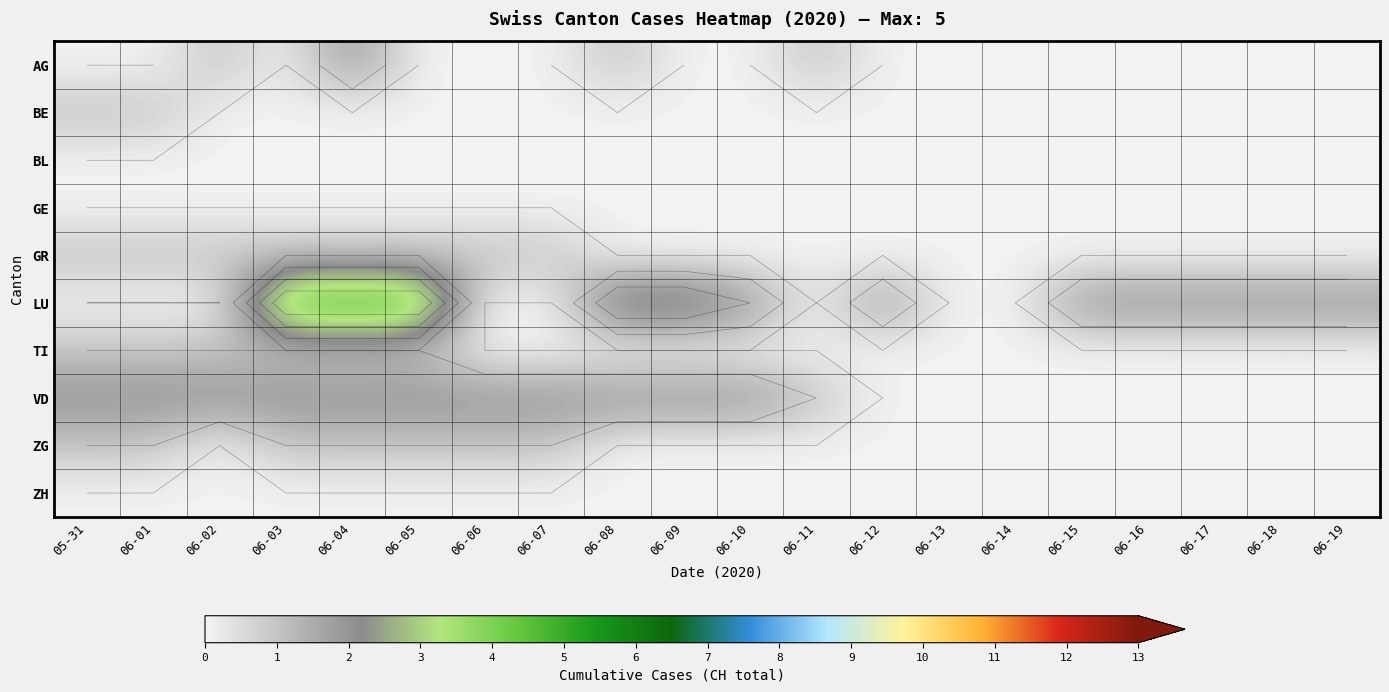

Which has a higher value, 06-08 or 06-02?

06-08